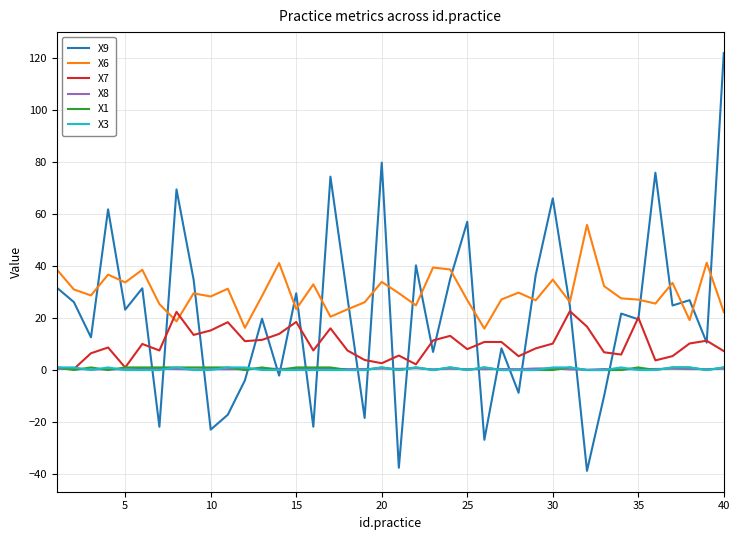

What is the maximum value shown in the chart?

121.9